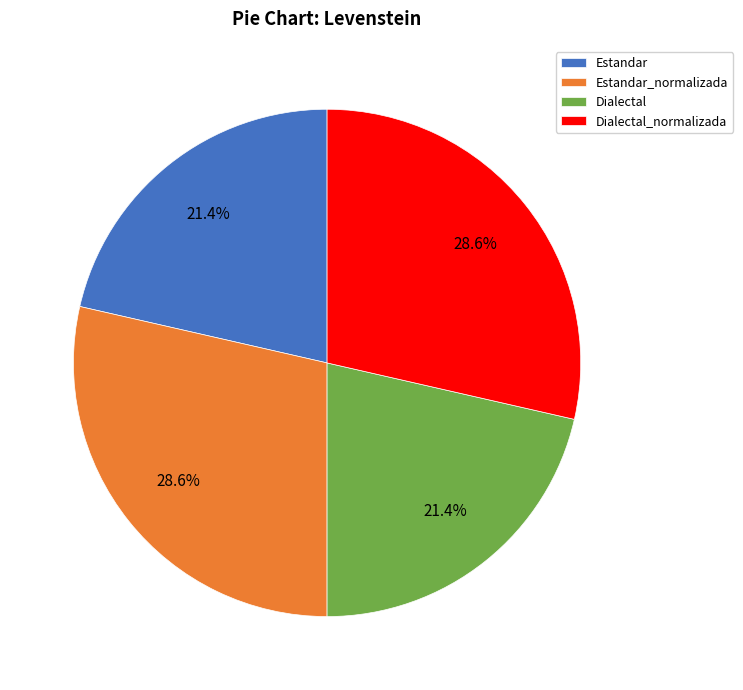

The Estandar slice represents 21% of the pie. True or false?

True